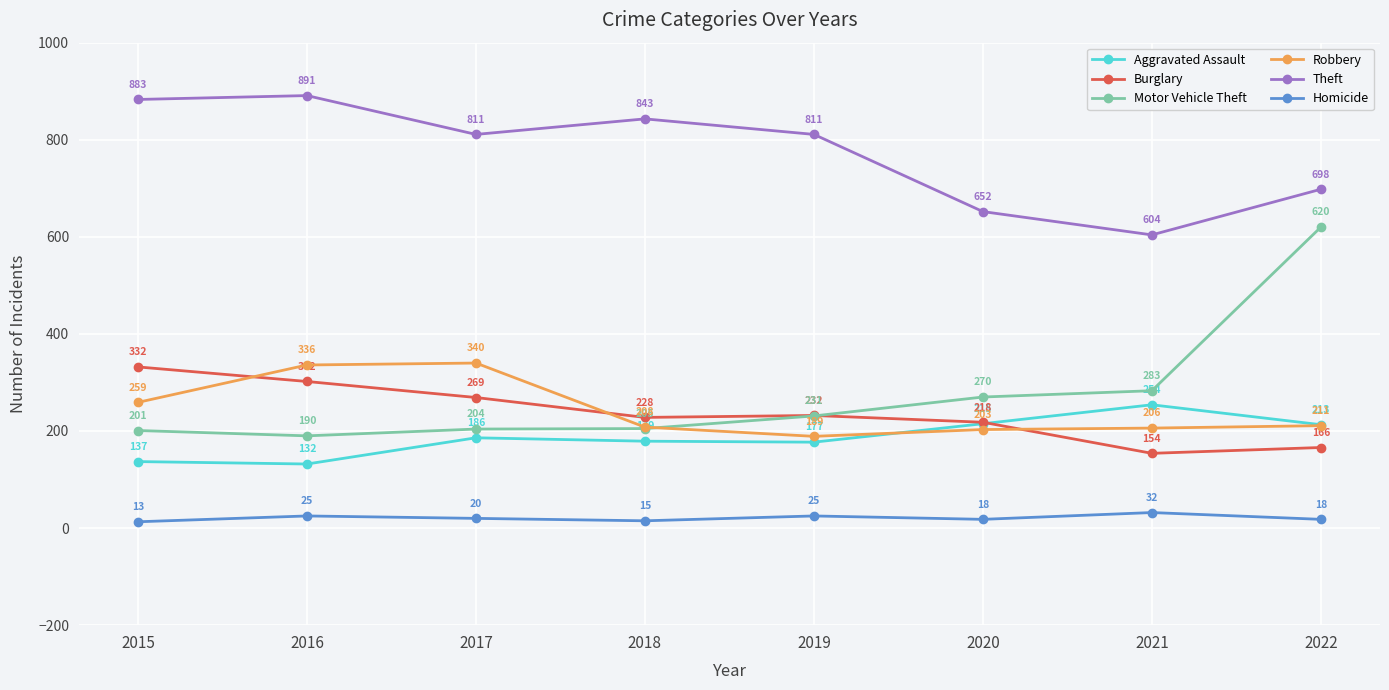

The value of Robbery at 2017 is 577. True or false?

False